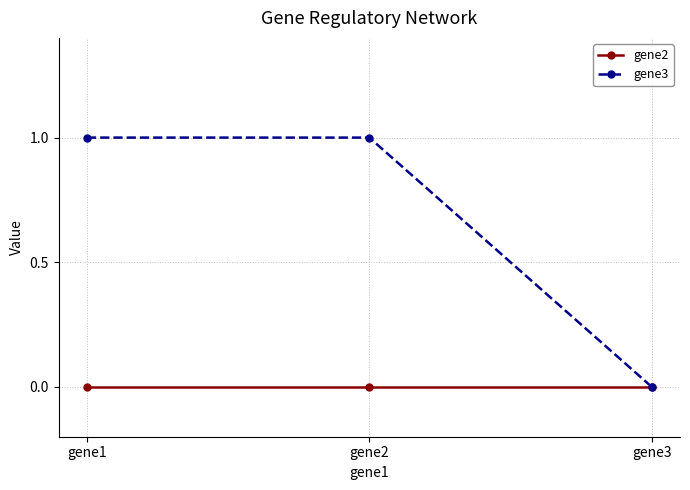

What are all the series names shown in the legend?

gene2, gene3